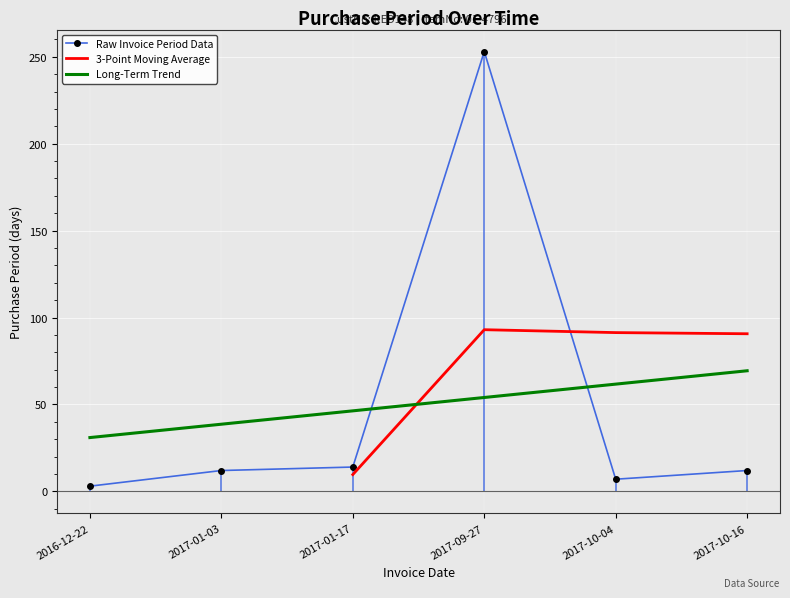

What is the approximate value at 2017-10-16?

12